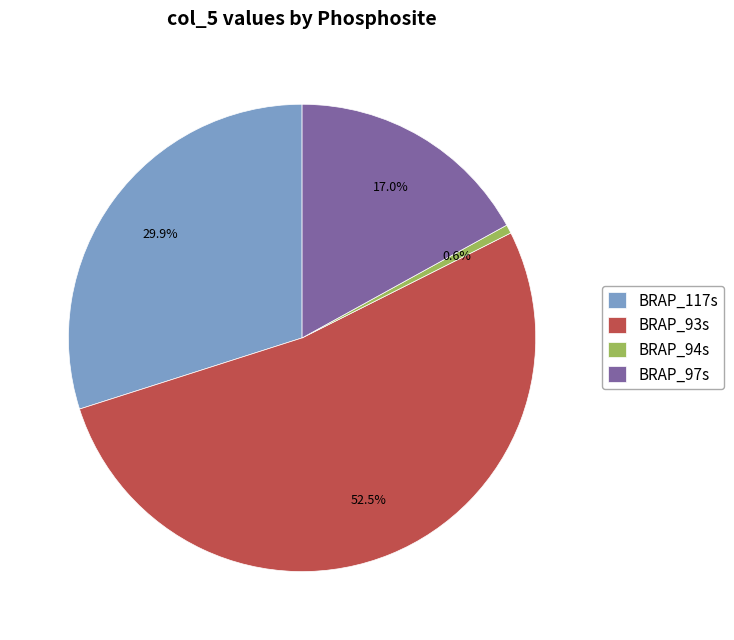

Which has a higher value, BRAP_117s or BRAP_97s?

BRAP_117s